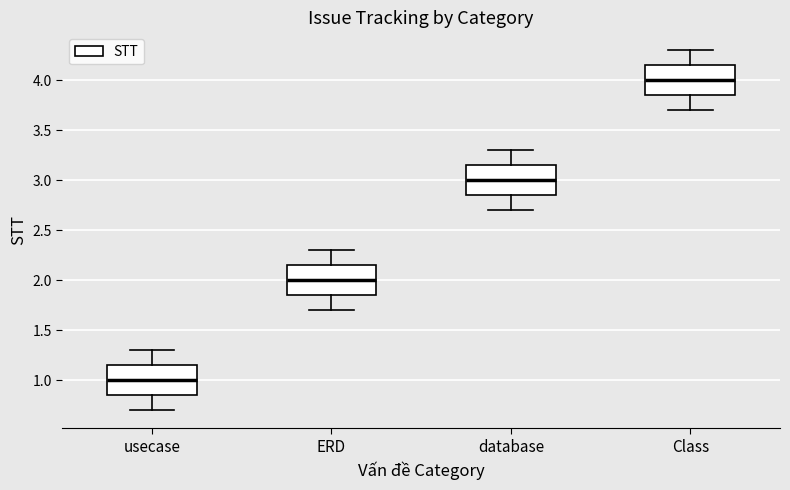

Where is the lower edge of the box for ERD on the y-axis? The values are not printed on the chart, so give them approximately, as read against the axis.

1.85